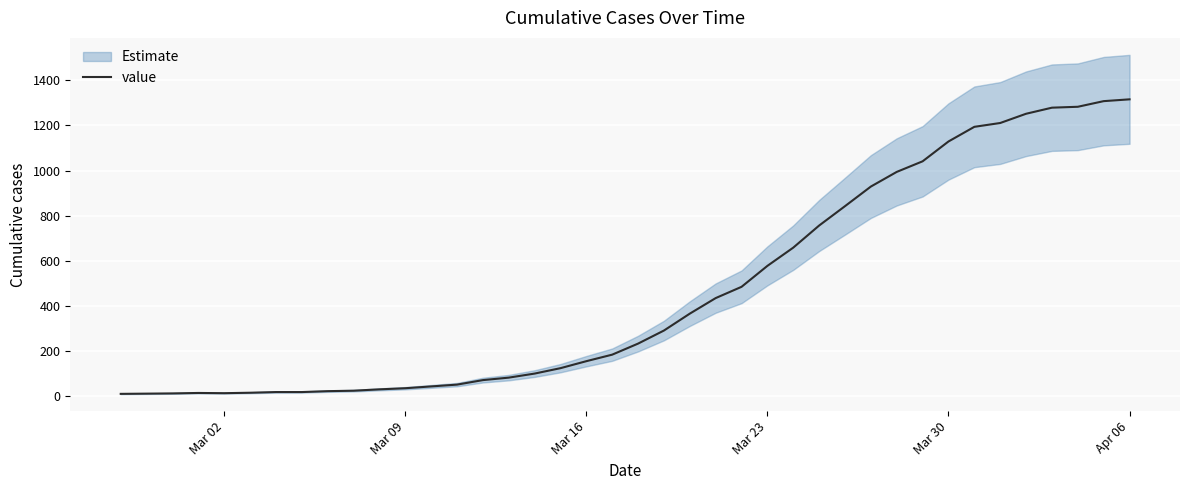

What is the maximum value for value?

1316